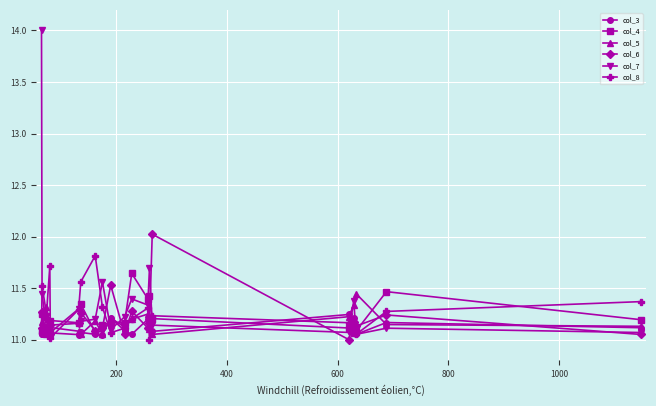

True or false: col_4 has more than 0 points higher than both neighbors.

True